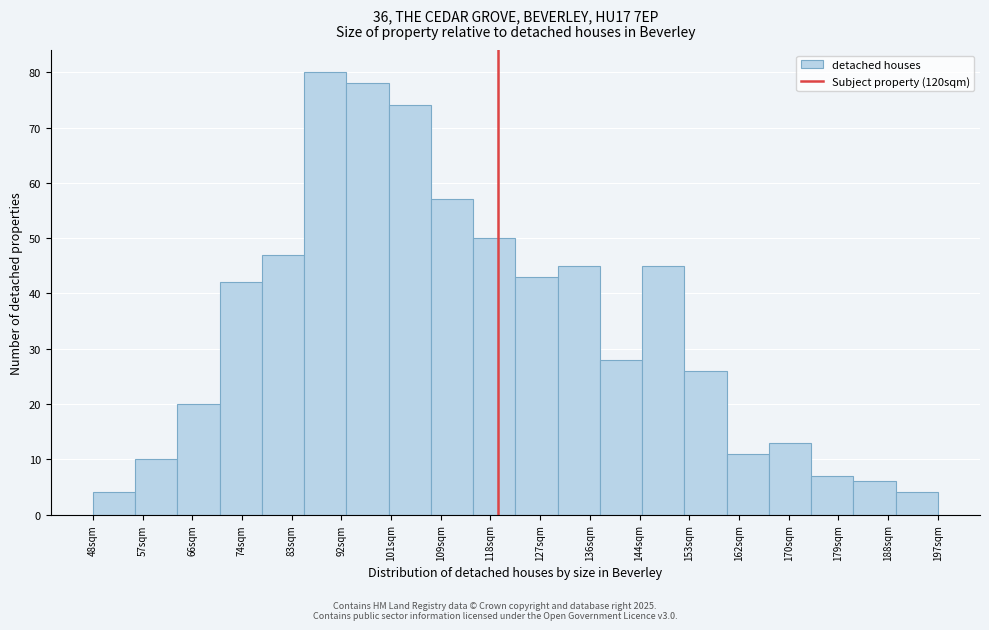

Over which range of the x-axis is the bar tallest?

86 to 93